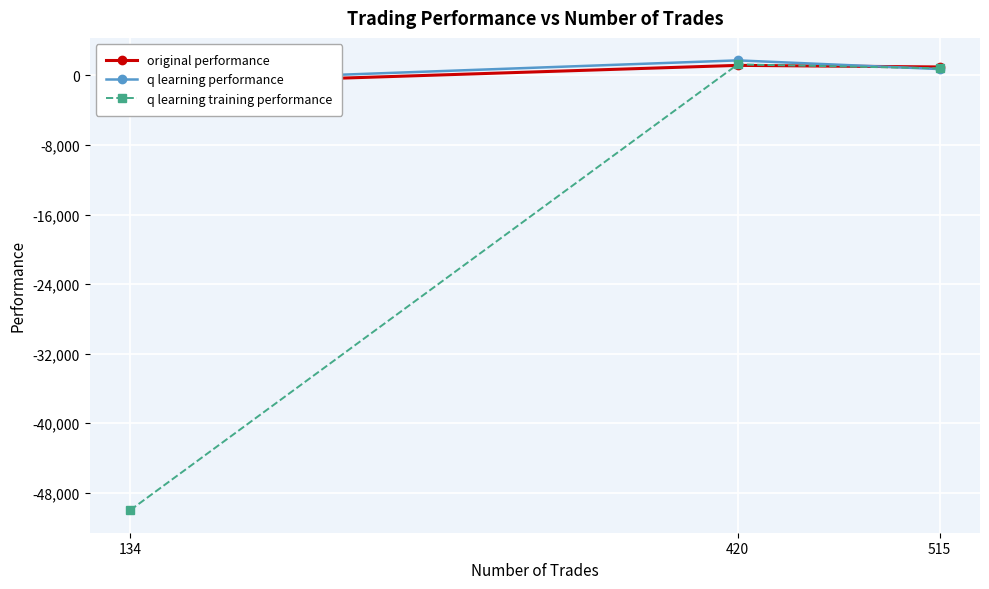

Which series has the widest spread of values?

q learning training performance